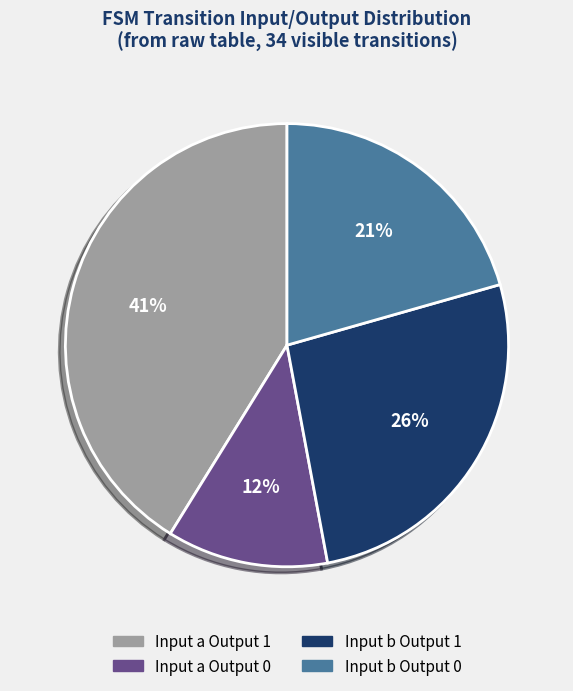

Is there any slice that represents more than half of the pie?

No